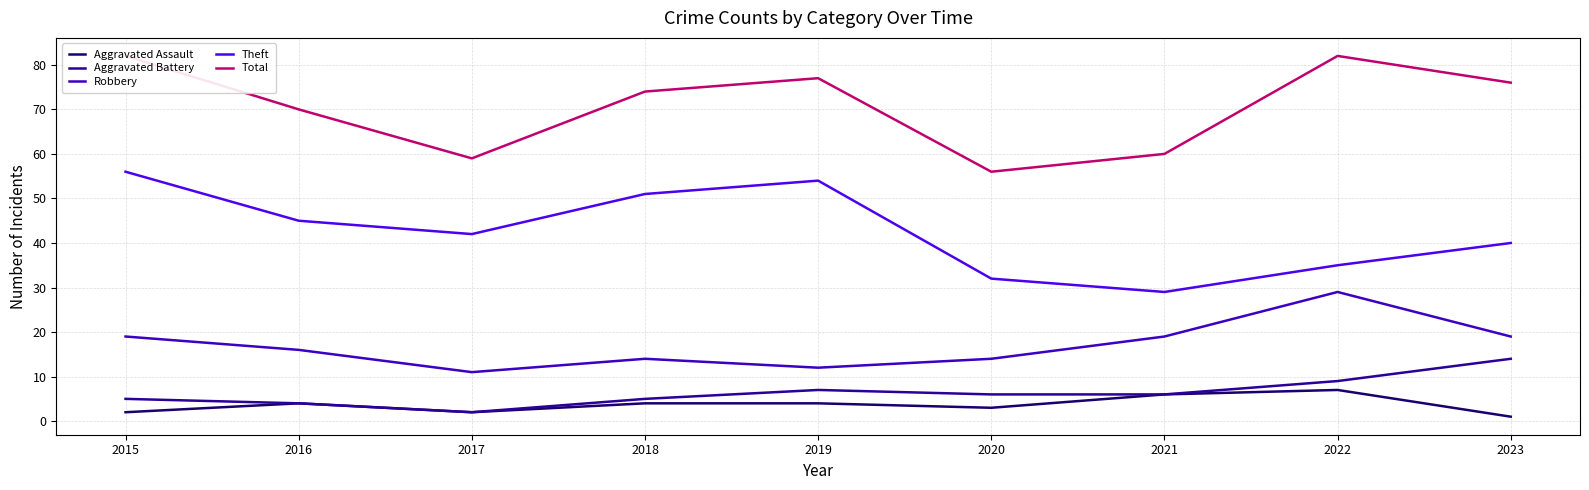

Where is the first local maximum for Robbery?

2018